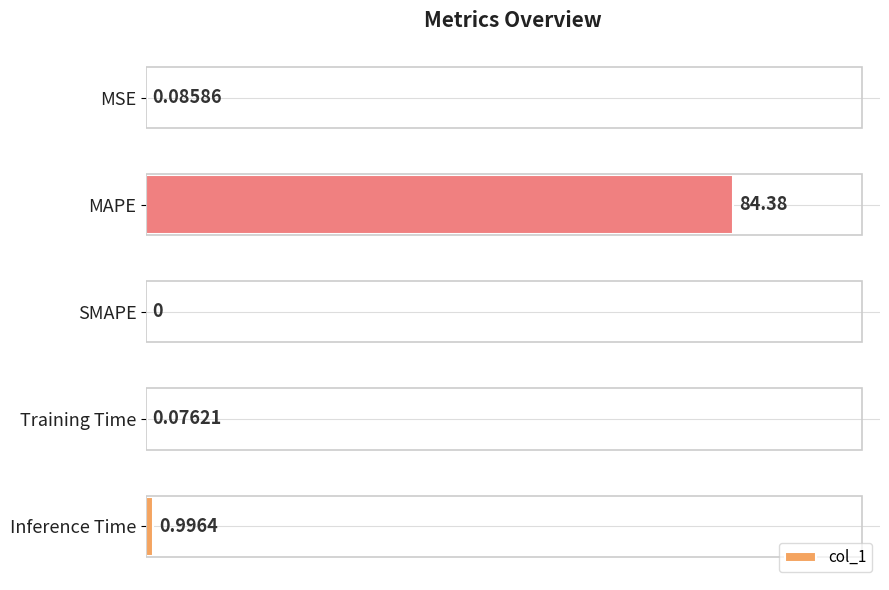

What is the sum of the values at Inference Time and MAPE?

85.4